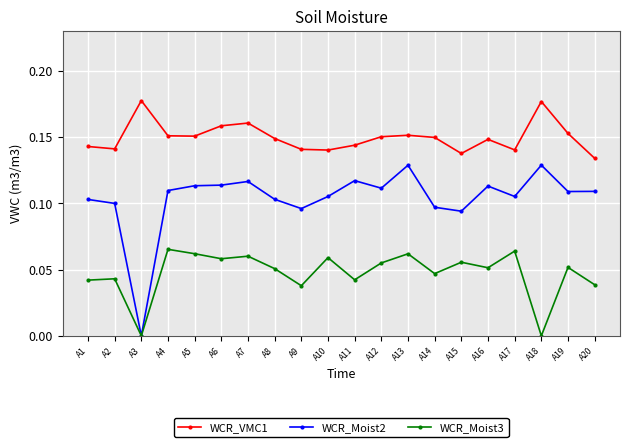

The value of WCR_Moist3 at A5 is 0.1. True or false?

True